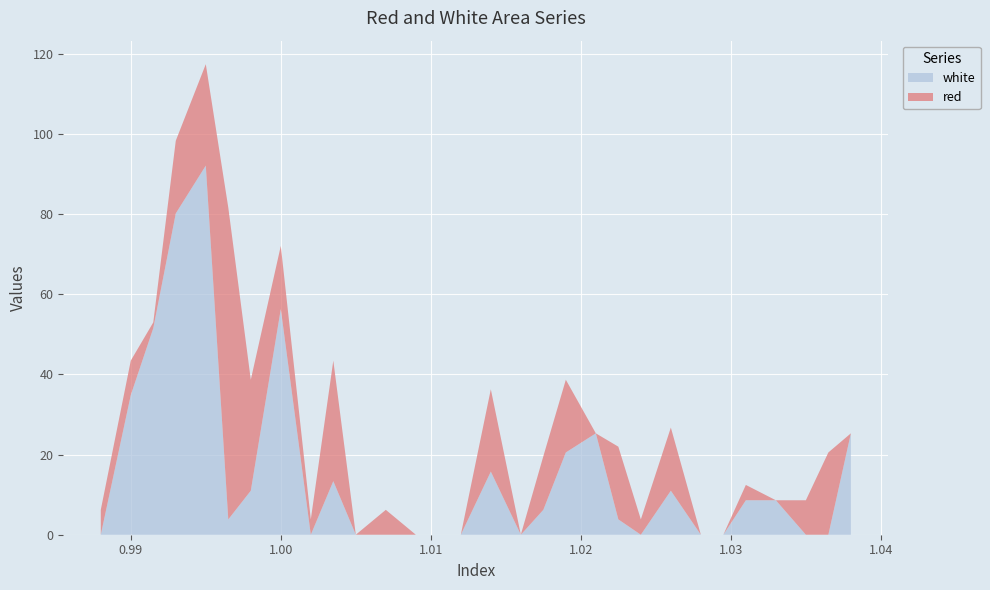

Reading left to right, transcribe all the data shown in this chart.

red: 0=6.2	1=8.6	2=1.4	3=18.1	4=25.3	5=77.8	6=27.7	7=15.8	8=3.8	9=30.1	10=0.0	11=6.2	12=0.0	13=0.0	14=0.0	15=20.5	16=0.0	17=13.4	18=18.1	19=0.0	20=18.1	21=3.8	22=15.8	23=0.0	24=0.0	25=3.8	26=0.0	27=8.6	28=20.5	29=0.0
white: 0=0.0	1=34.9	2=51.6	3=80.2	4=92.1	5=3.8	6=11.0	7=56.3	8=0.0	9=13.4	10=0.0	11=0.0	12=0.0	13=0.0	14=0.0	15=15.8	16=0.0	17=6.2	18=20.5	19=25.3	20=3.8	21=0.0	22=11.0	23=0.0	24=0.0	25=8.6	26=8.6	27=0.0	28=0.0	29=25.3